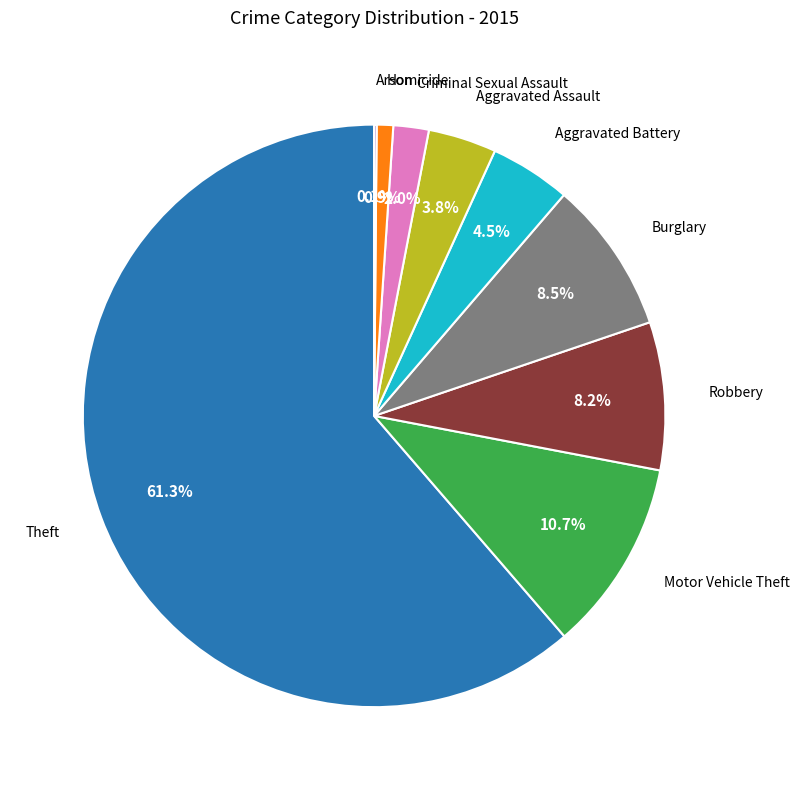

Is there any slice that represents more than half of the pie?

Yes